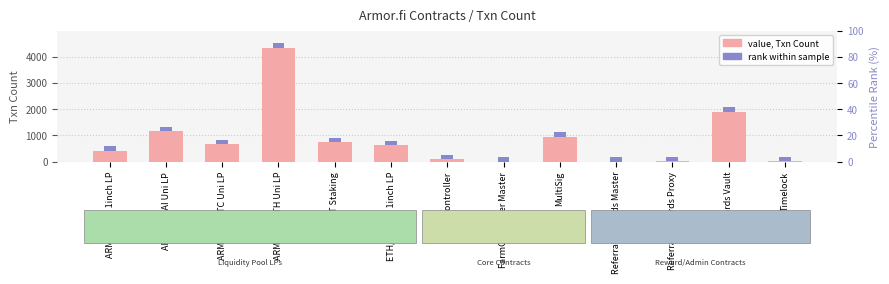

What is the difference between the maximum and minimum values in the value, Txn Count series?

4333.0